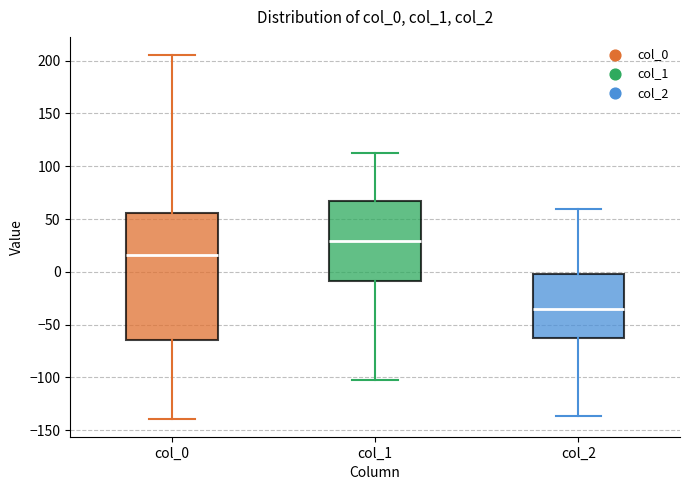

Reading left to right, transcribe this box plot: for each box, give where its median line is, the range the box spans, and where its two whiskers end, as read against the y-axis. The values are not printed on the chart, so give them approximately, as read against the axis.

col_0: median 15, box -65 to 55, whiskers -140 to 205
col_1: median 30, box -10 to 65, whiskers -105 to 115
col_2: median -35, box -65 to 0, whiskers -135 to 60